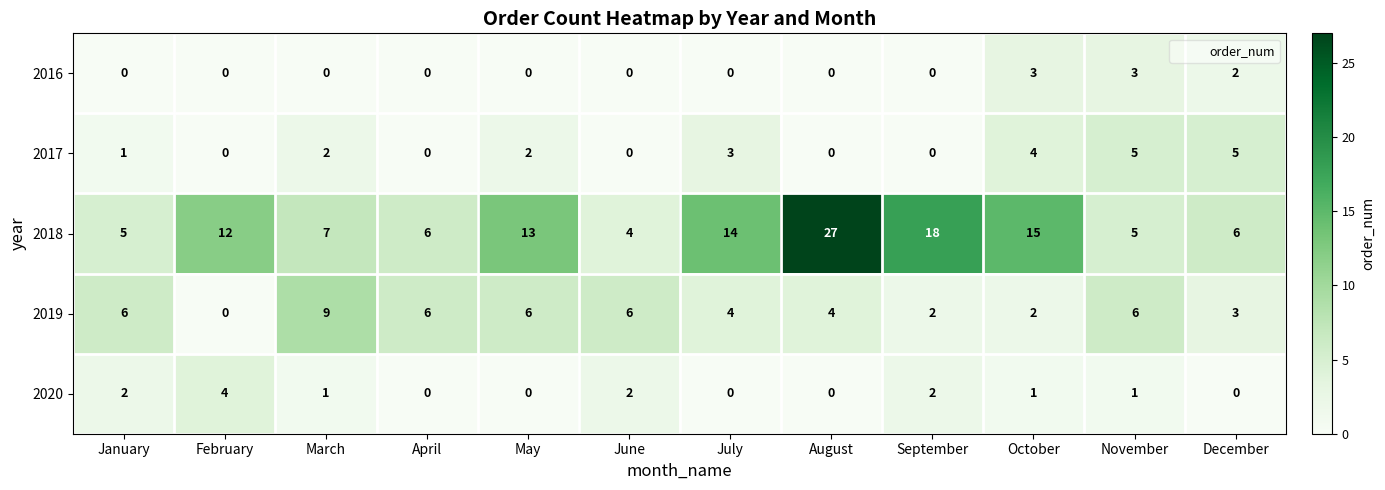

The value of 2016 at August is 0. True or false?

True